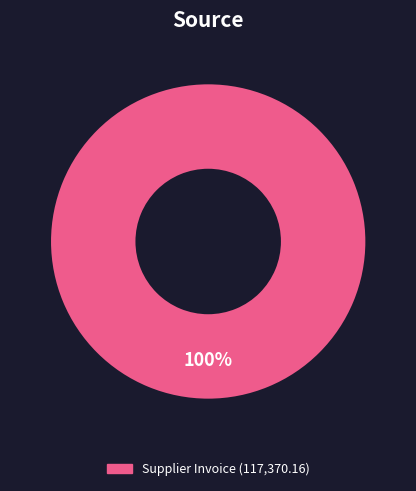

Is there a majority slice in this chart?

Yes